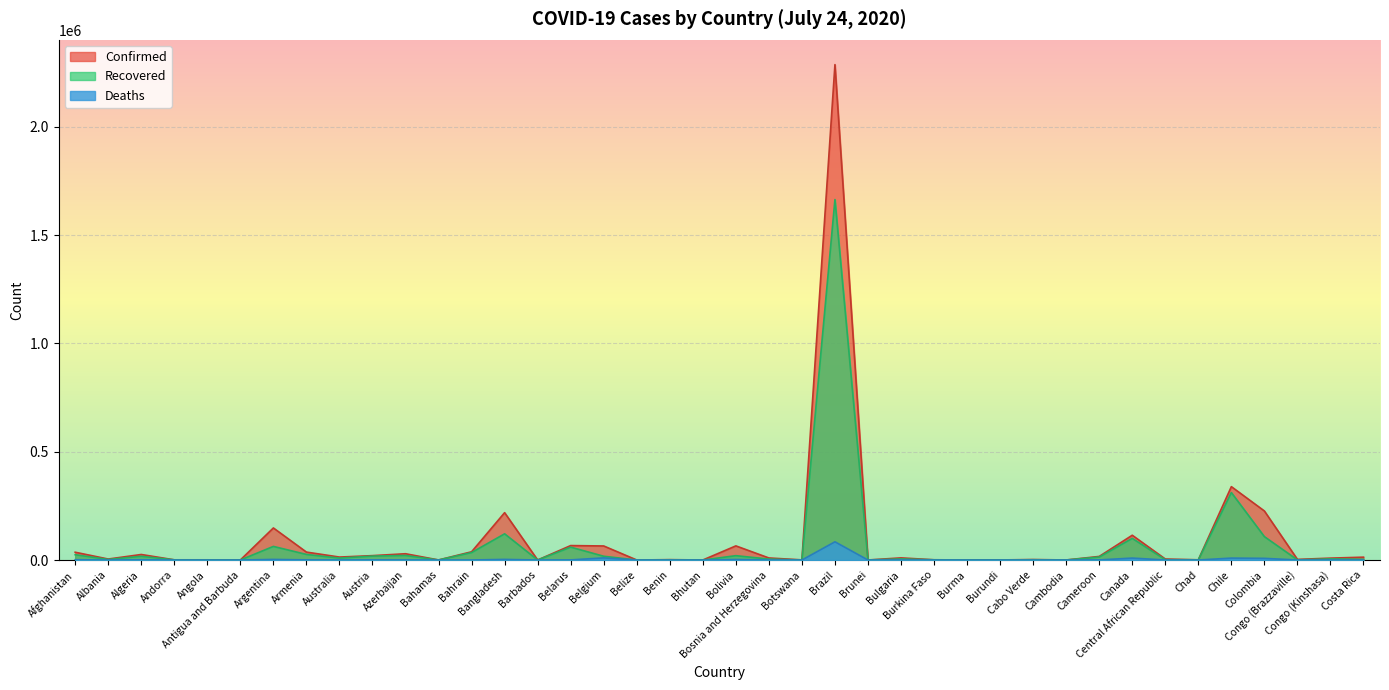

Reading right to left, list all the values displayed in this chart.

Confirmed: 13129	8720	2851	226373	338759	915	4590	114398	16522	202	2190	345	343	1070	9853	141	2287475	592	9462	65252	92	1694	47	64847	66688	106	218658	37996	274	28980	20214	13595	36613	148027	76	851	889	25484	4466	35981
Recovered: 3448	5105	666	107951	311431	805	1452	99937	13728	142	1150	270	280	919	5031	138	1664391	48	4367	20030	83	918	25	17369	59439	94	120976	34412	91	20974	18042	8929	25734	62815	58	236	803	17369	2523	24602
Deaths: 80	201	50	7688	8838	75	58	8919	382	0	21	1	6	53	329	3	84082	1	274	2407	0	34	2	9812	519	7	2836	136	11	391	711	140	692	2702	3	33	52	1124	123	1225